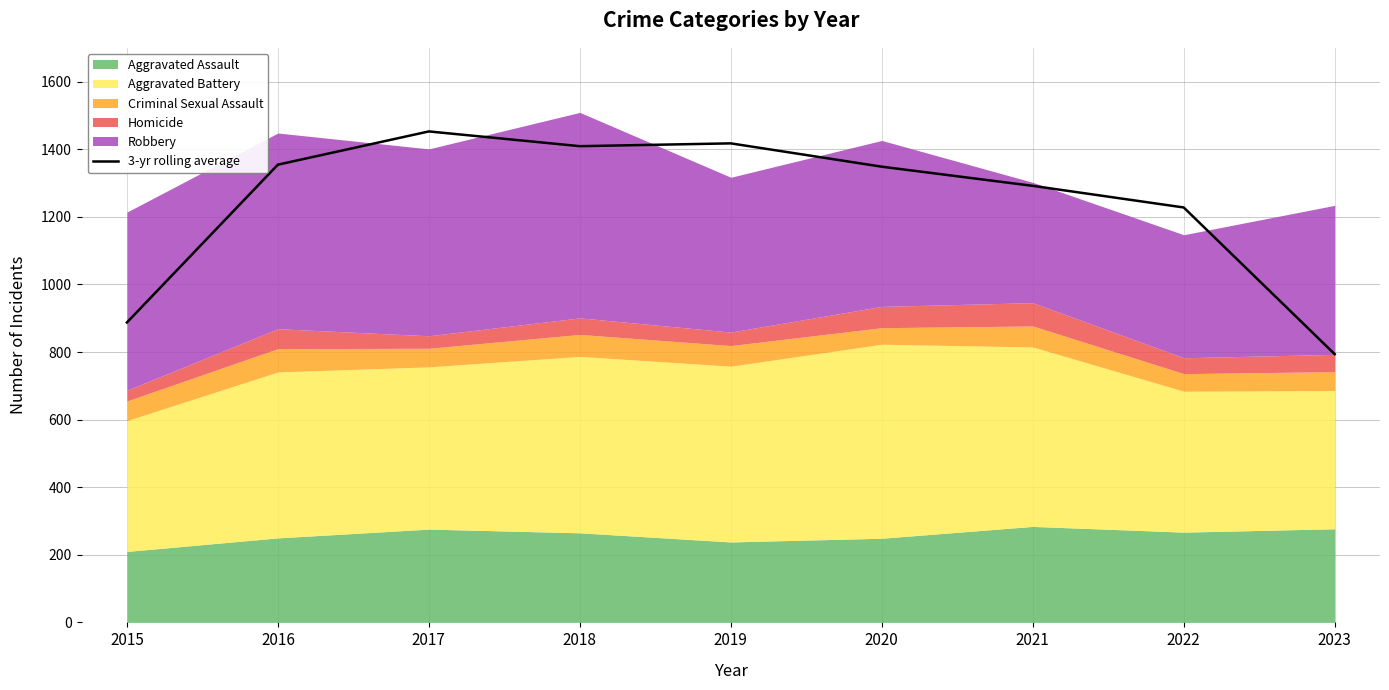

What is the maximum value shown in the chart?

1452.7